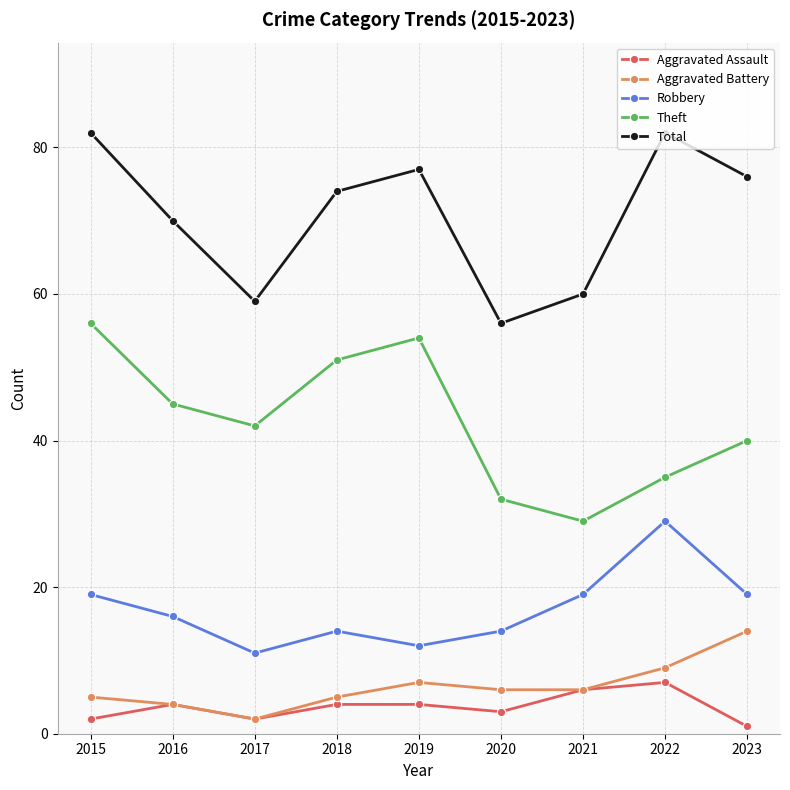

List the series in order of their peak value, lowest first.

Aggravated Assault, Aggravated Battery, Robbery, Theft, Total